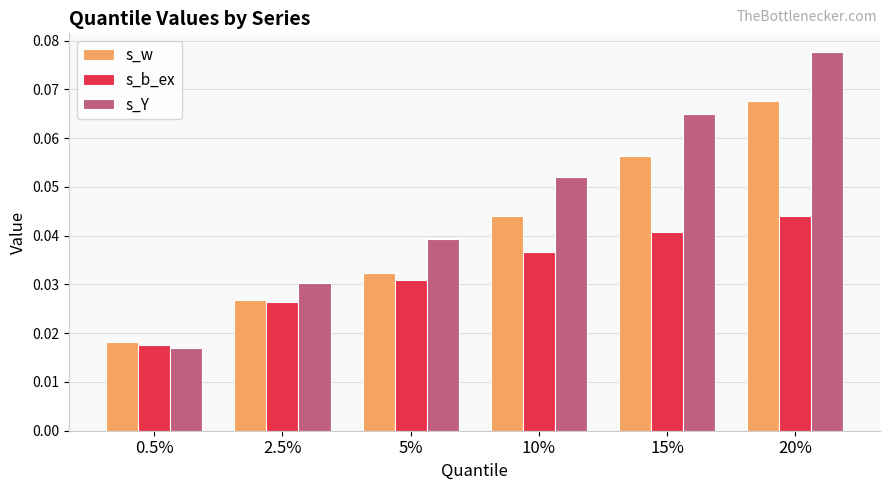

At how many categories does at least one series exceed 0?

6